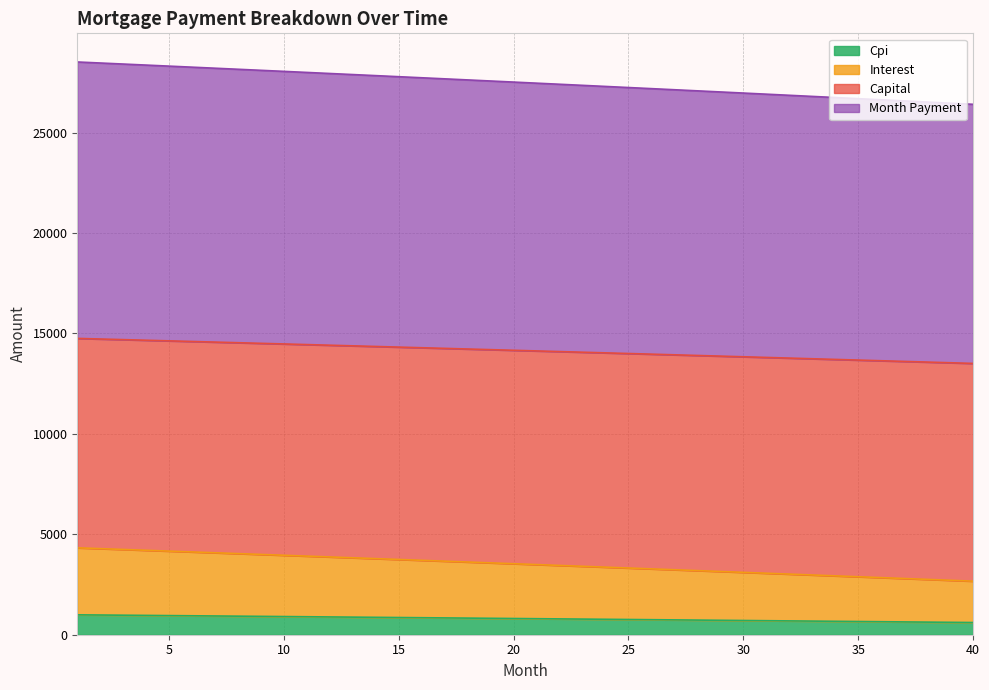

True or false: opening_balance and capital cross at least once.

False